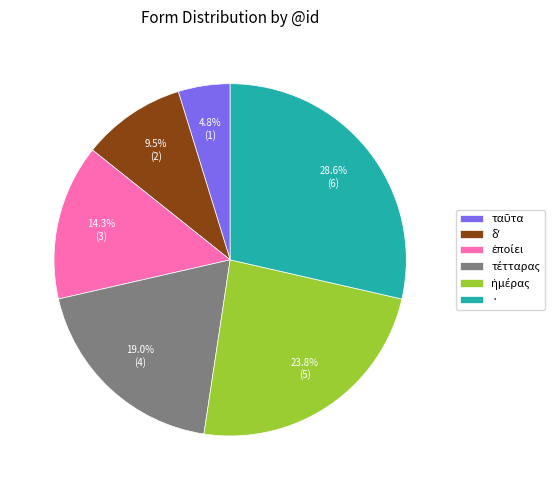

Which slice is the largest?

·